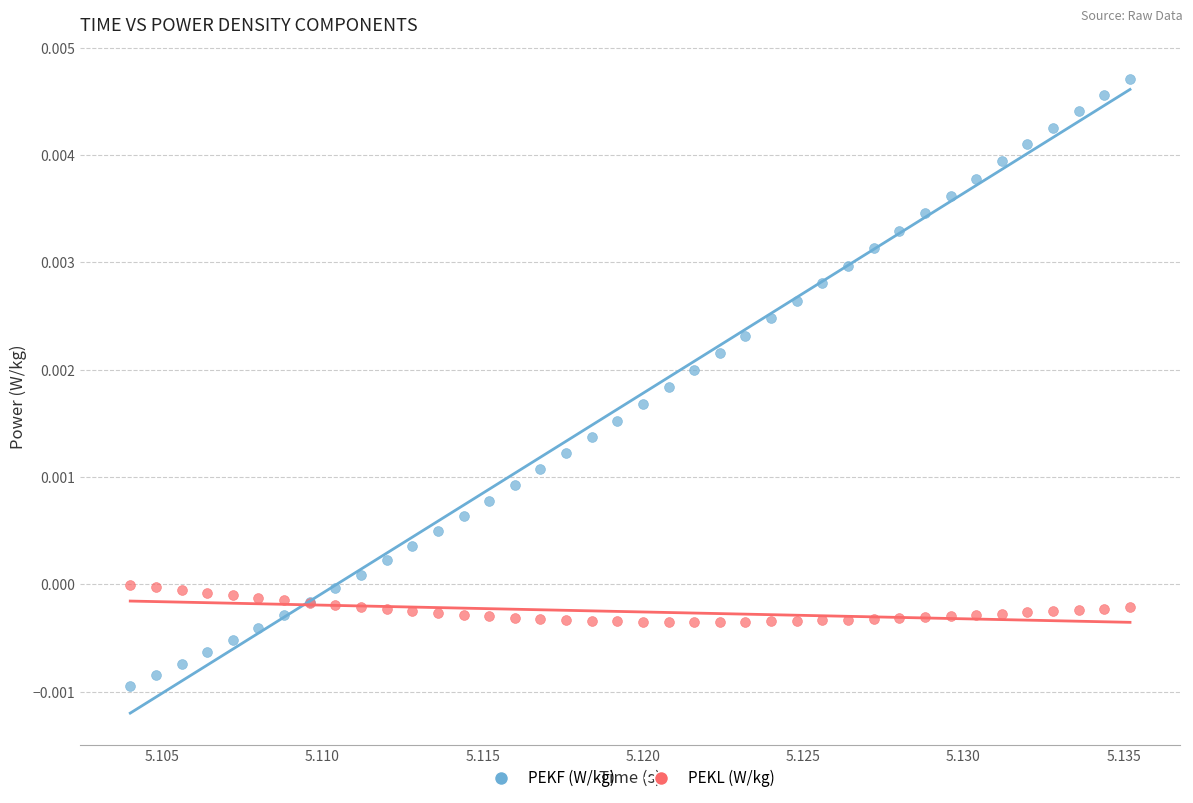

Which series reaches the maximum Y coordinate?

PEKF (W/kg)